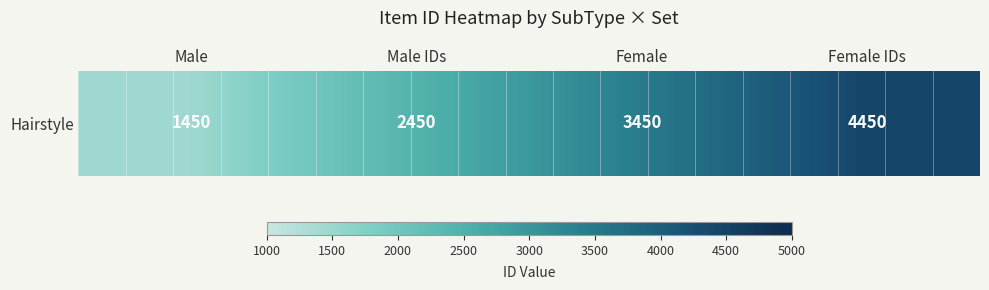

Which label corresponds to the largest value in the chart?

Female IDs